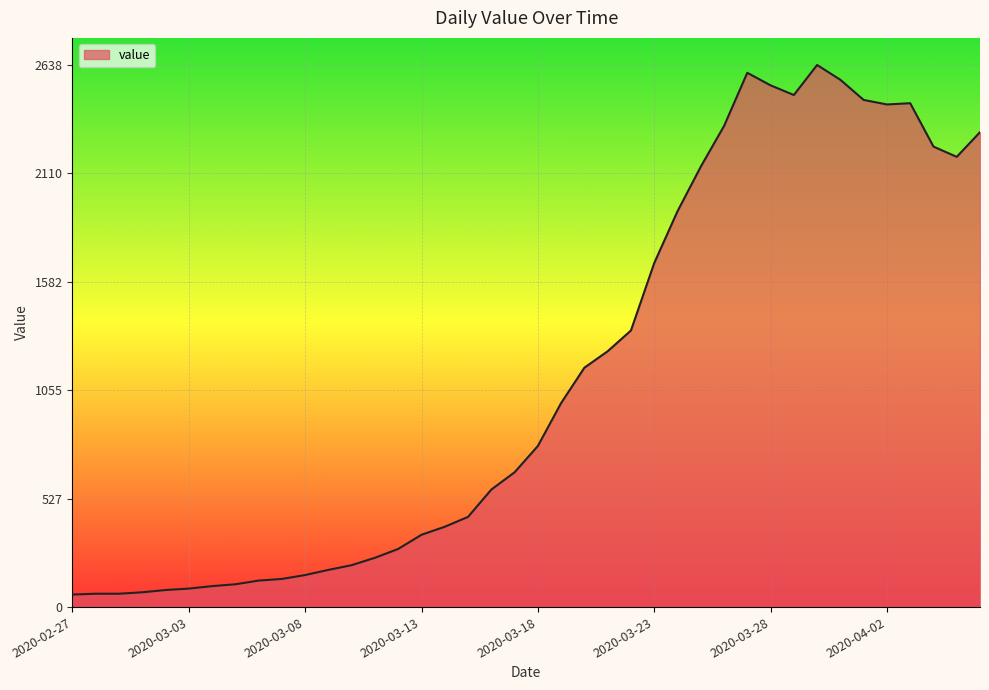

What is the difference between the maximum and minimum values?

2577